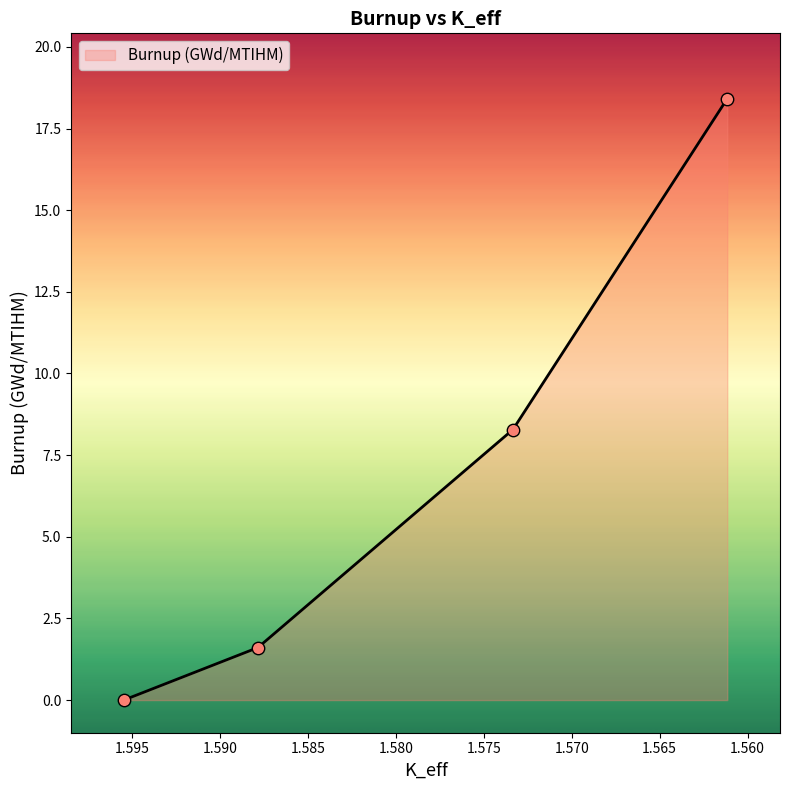

What is the change in value from 1.58785862 to 1.57335101?

+6.7